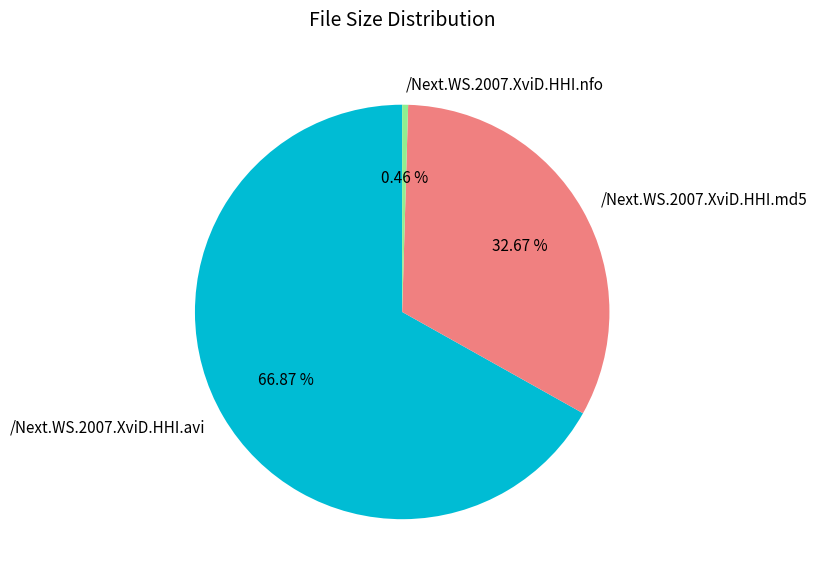

To the nearest percent, what is the difference between the /Next.WS.2007.XviD.HHI.nfo and /Next.WS.2007.XviD.HHI.avi slice percentages?

66%